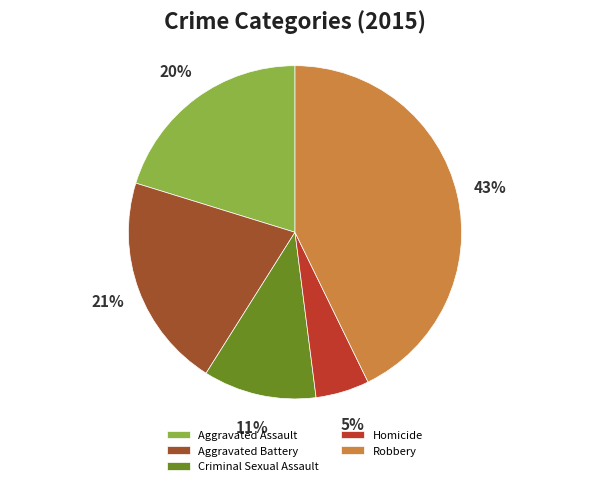

What is the largest slice in the pie chart?

Robbery